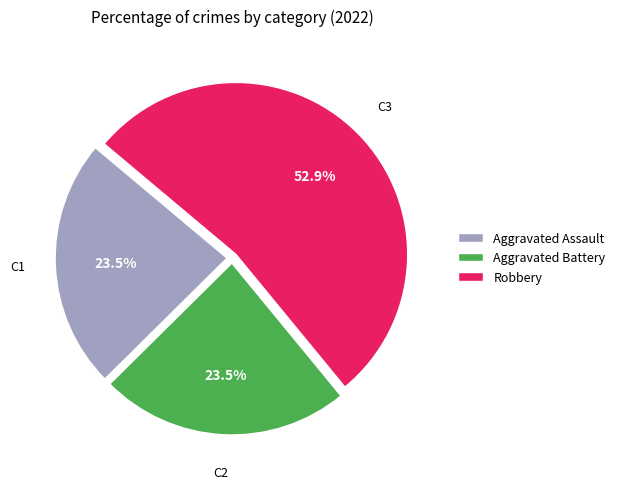

Which has a higher value, Aggravated Assault or Robbery?

Robbery